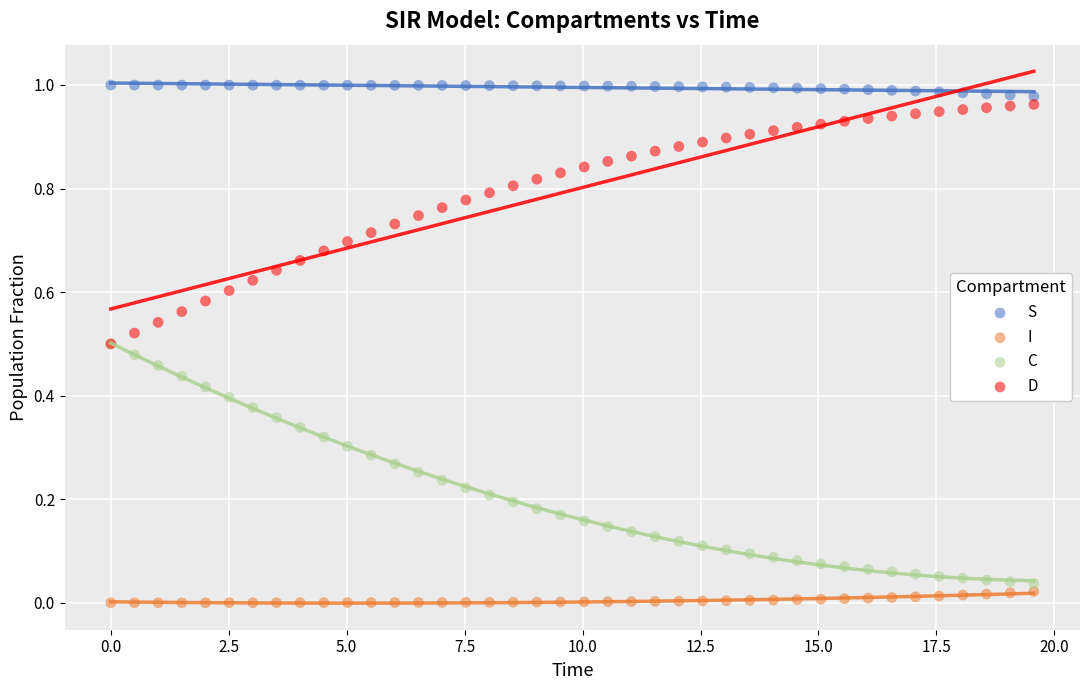

What are all the series names shown in the legend?

S, I, C, D